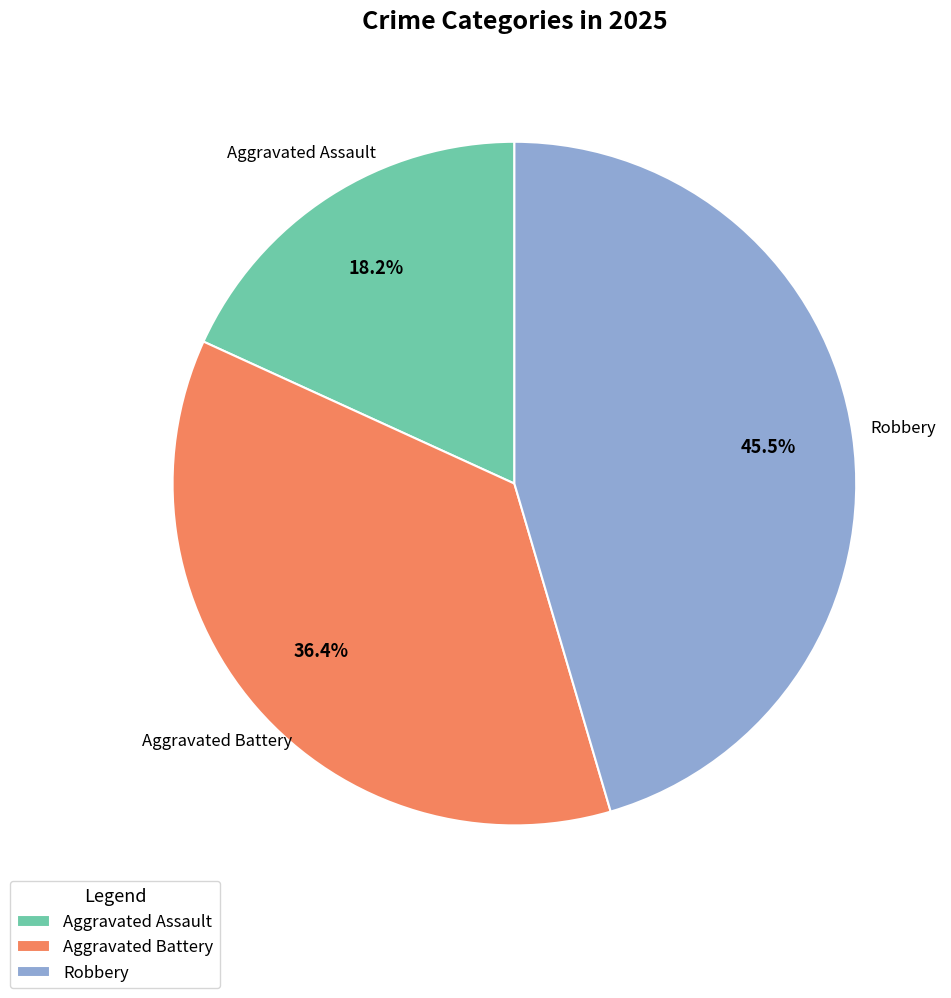

Rank the categories by value from lowest to highest.

Aggravated Assault, Aggravated Battery, Robbery